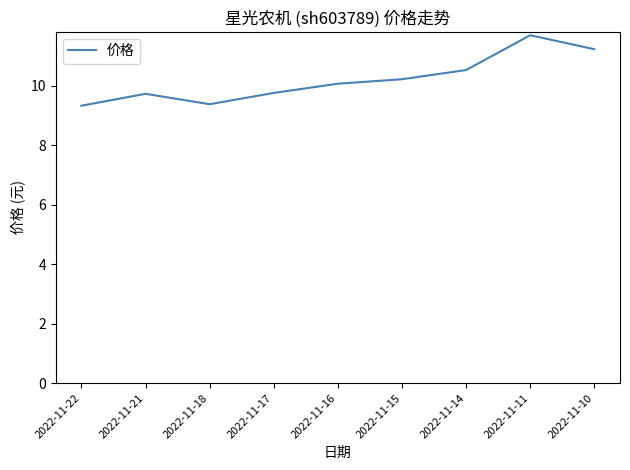

What is the difference between the maximum and minimum values?

2.4